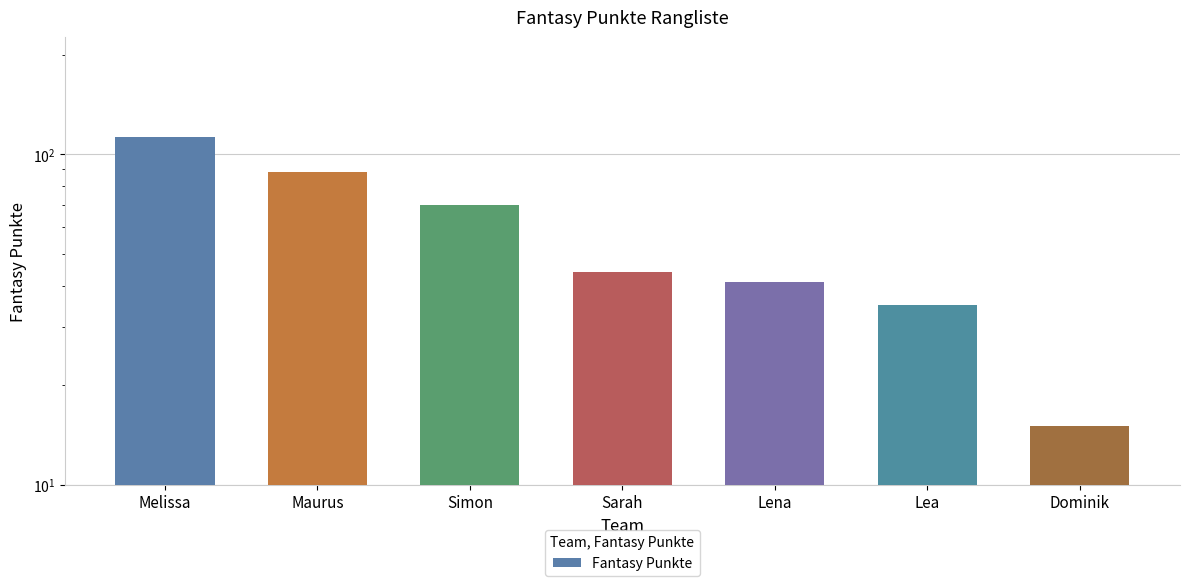

Reading left to right, list all the values displayed in this chart.

113	88	70	44	41	35	15